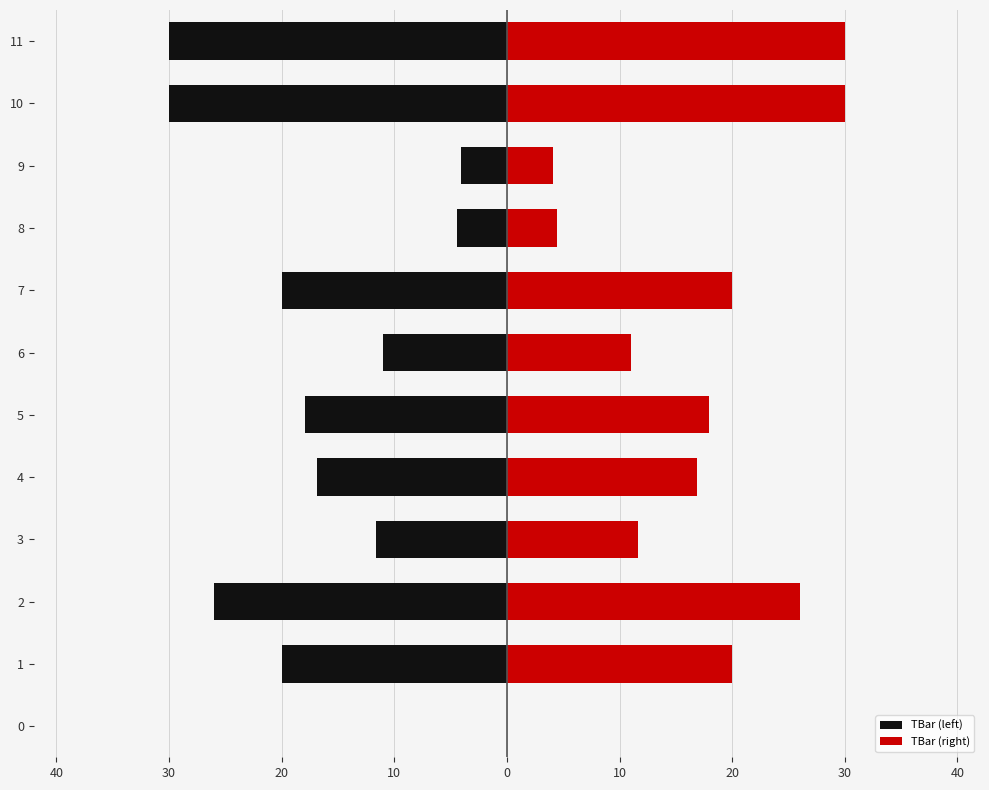

What is the smallest value displayed?

-30.0